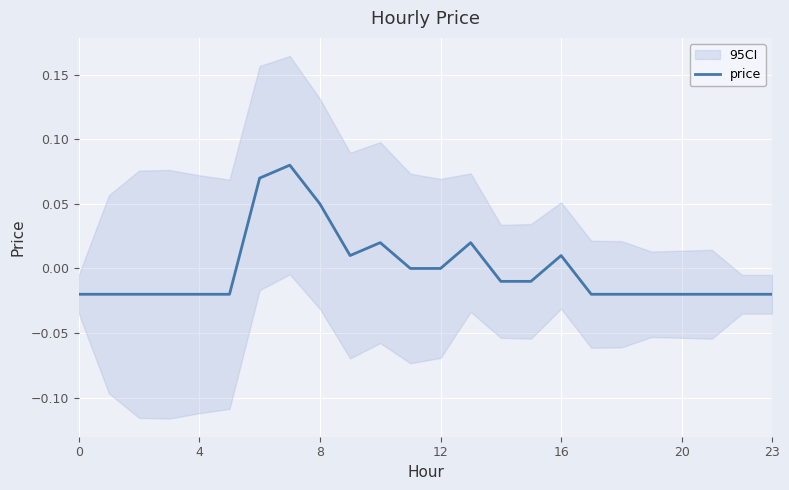

What is the label of the 11th point from the left?

10